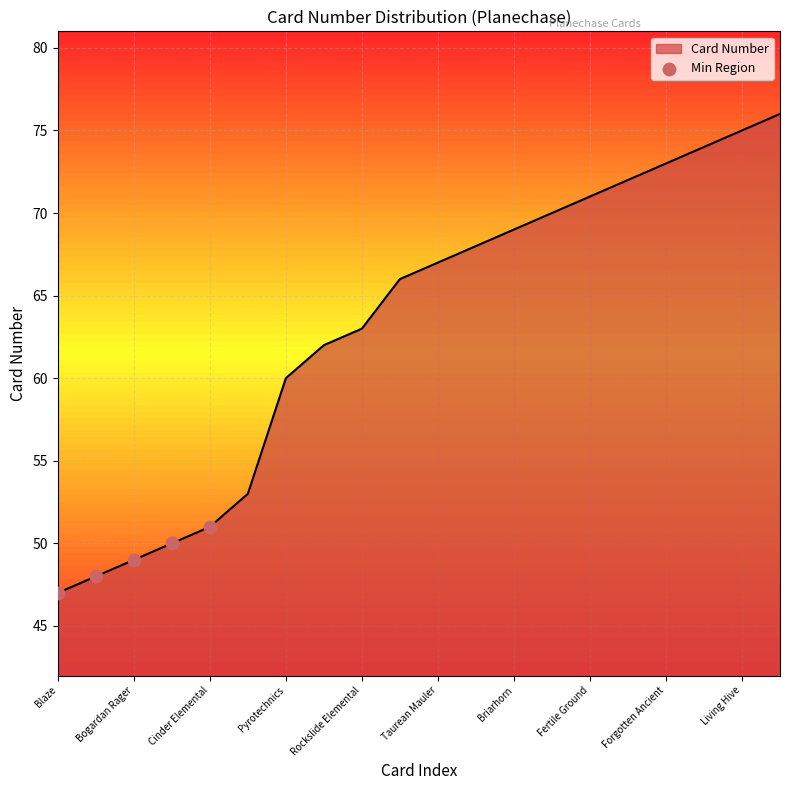

What is the smallest value displayed?

47